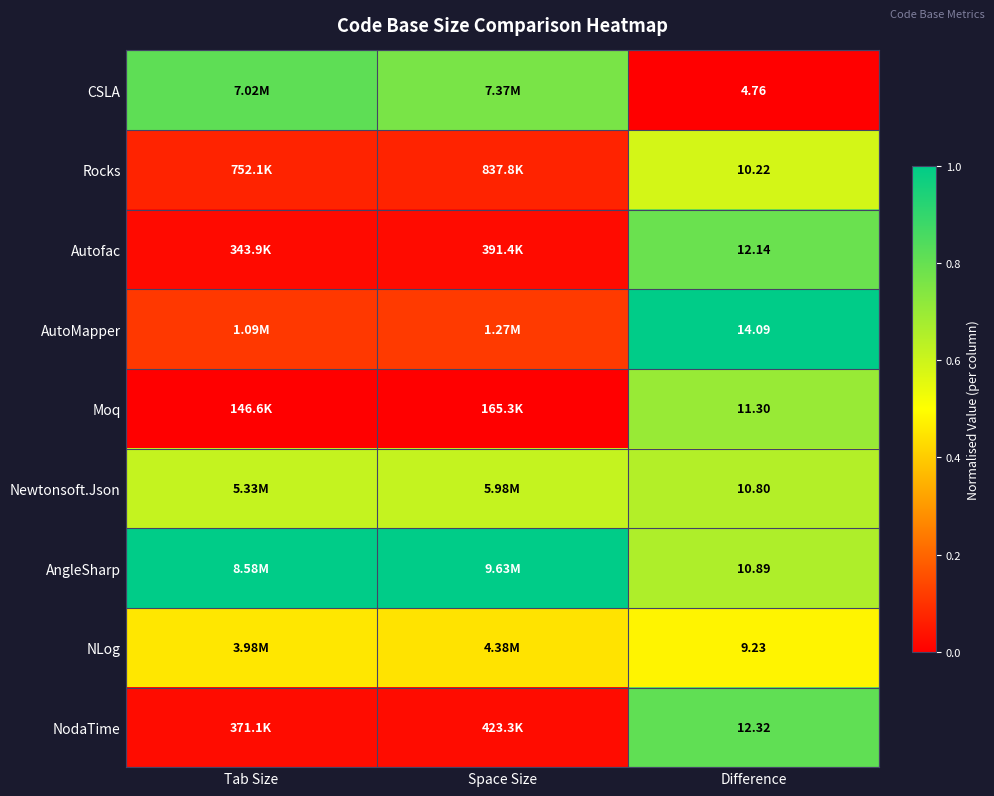

Rank the series at Difference from lowest to highest value.

CSLA, NLog, Rocks, Newtonsoft.Json, AngleSharp, Moq, Autofac, NodaTime, AutoMapper